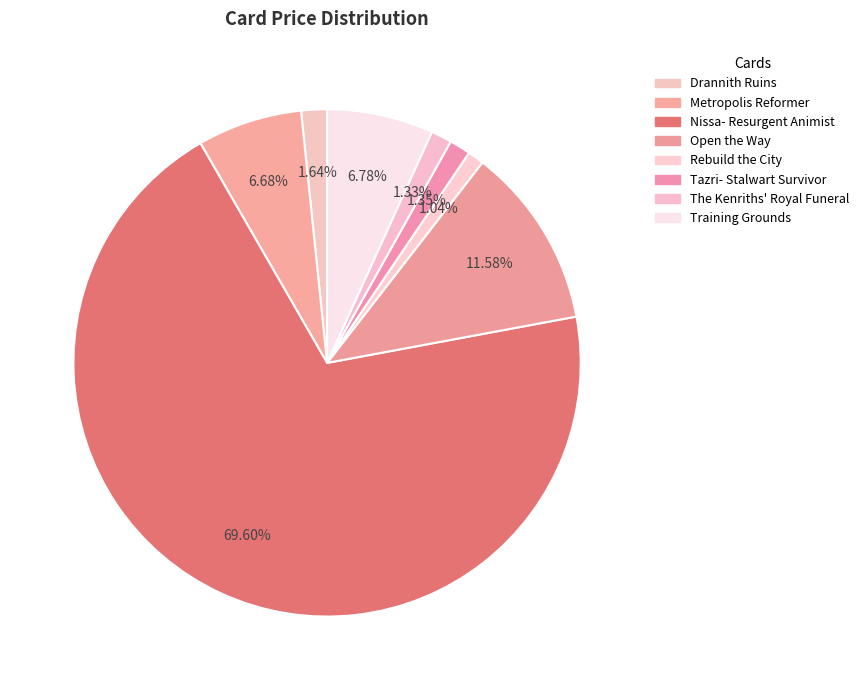

What percentage do Metropolis Reformer and Training Grounds together represent?

13.5%